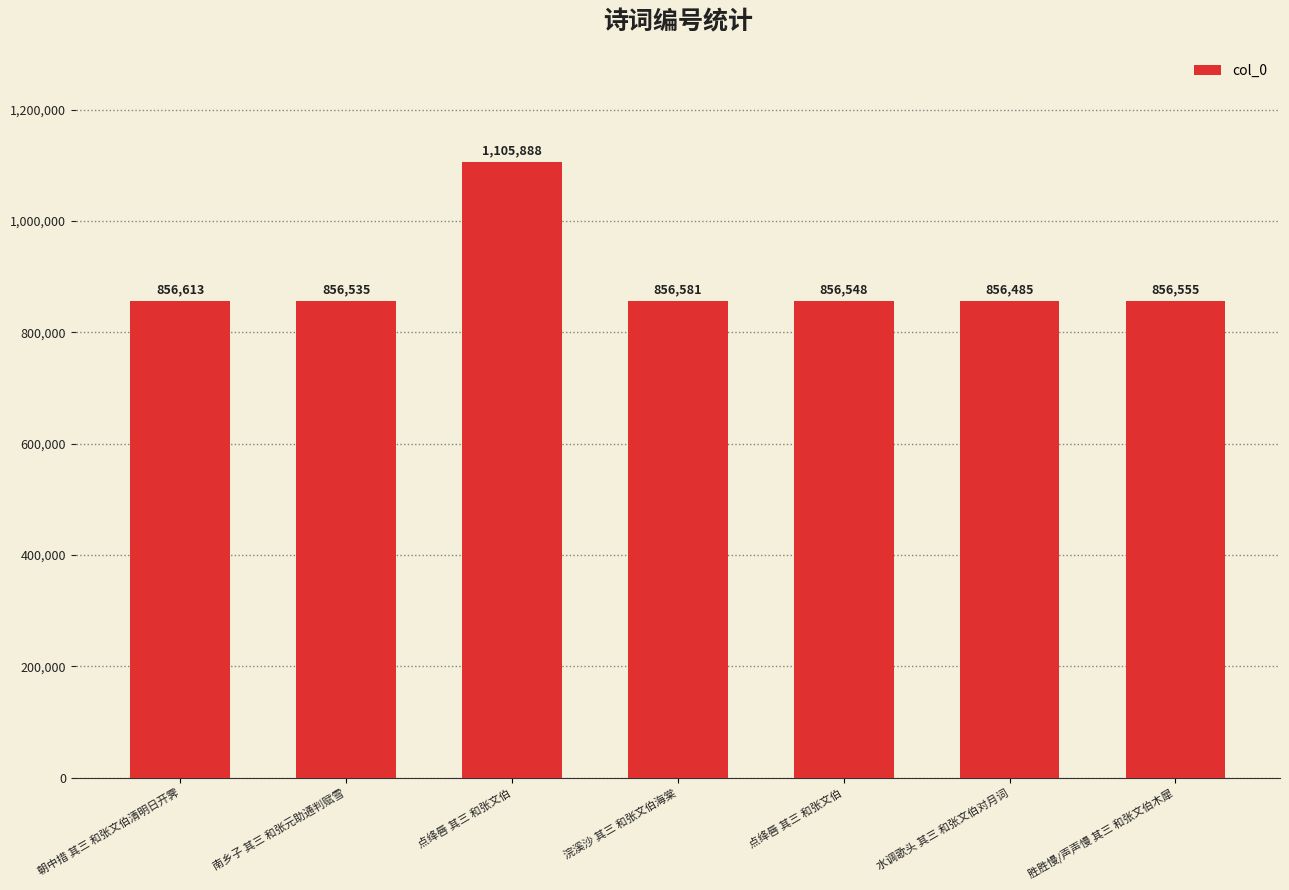

How many values are below 856555?

3